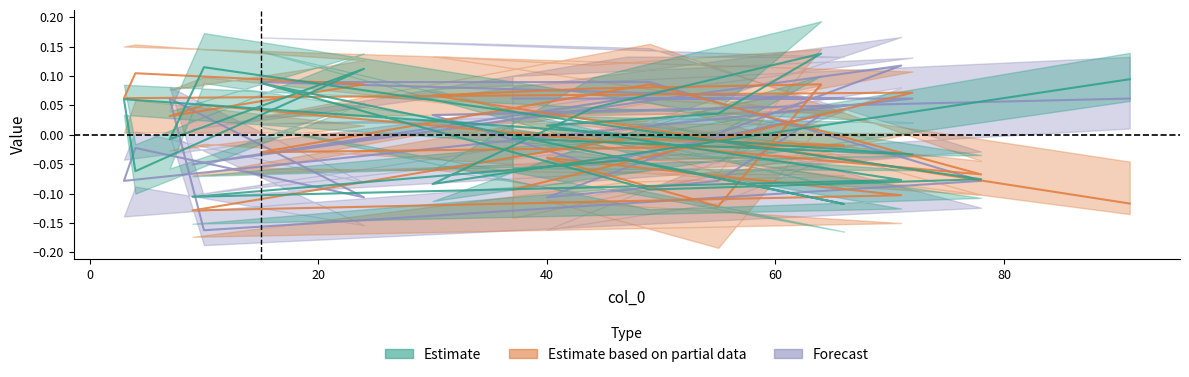

Reading left to right, what are all the values shown in this chart?

col_1: 0.1	-0.1	0.0	0.1	0.0	0.0	-0.1	-0.1	-0.0	-0.1	0.1	-0.1	-0.1	0.1	-0.0	0.1	-0.1	0.1	-0.0	-0.0
col_2: -0.1	0.1	0.1	0.1	-0.1	-0.0	-0.1	-0.1	-0.0	-0.0	-0.0	0.1	-0.1	0.1	0.0	0.1	0.1	0.1	0.1	-0.1
col_3: 0.1	0.0	-0.1	0.0	-0.1	-0.1	0.1	-0.1	0.1	0.1	0.1	0.1	-0.1	-0.2	0.1	-0.1	-0.0	-0.1	0.1	0.1